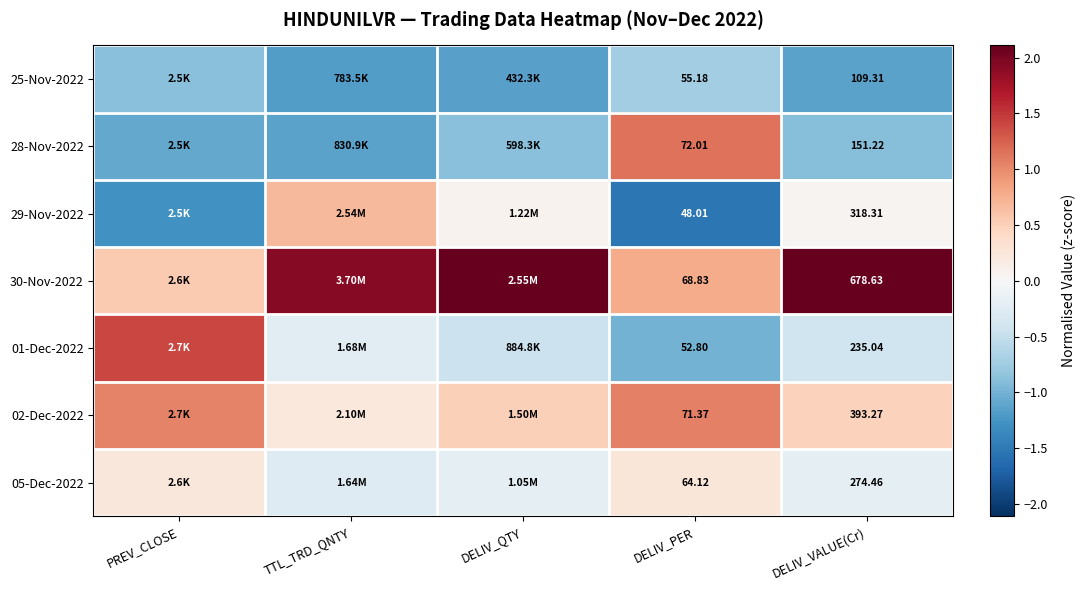

True or false: 01-Dec-2022 has a value of -0.2 at DELIV_VALUE(Cr).

False